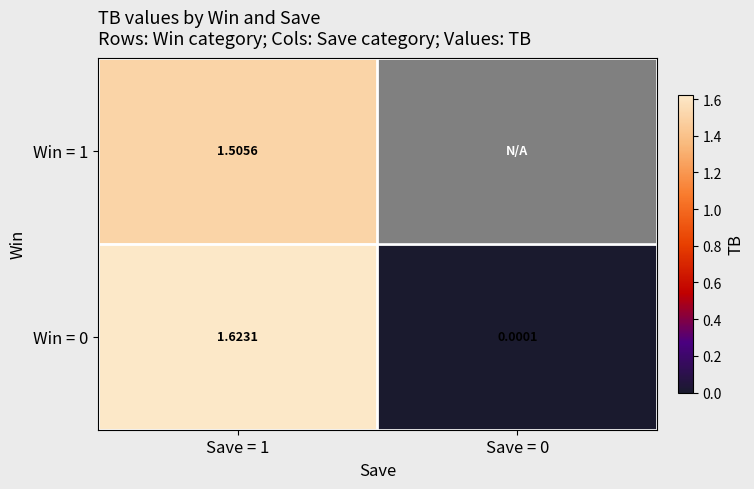

The value of Win = 0 at Save = 0 is 0.0. True or false?

True